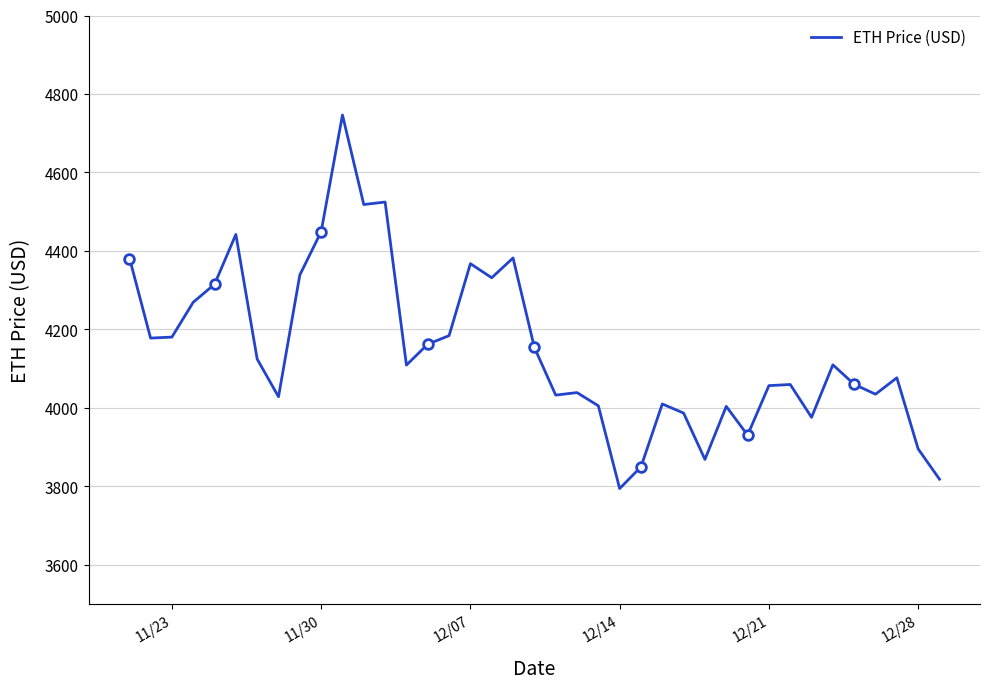

Is it true that the value at 11/23 is 914.0?

False